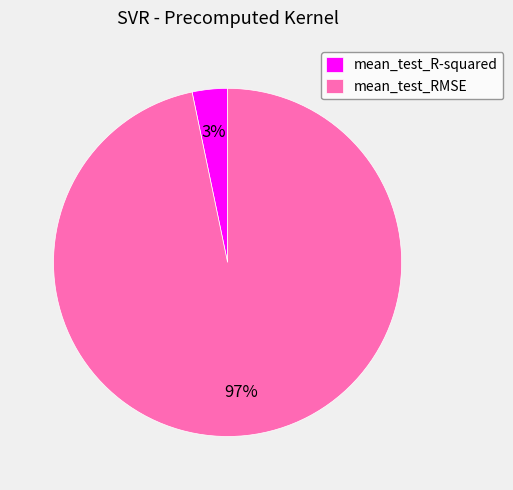

Between mean_test_R-squared and mean_test_RMSE, which is larger?

mean_test_RMSE